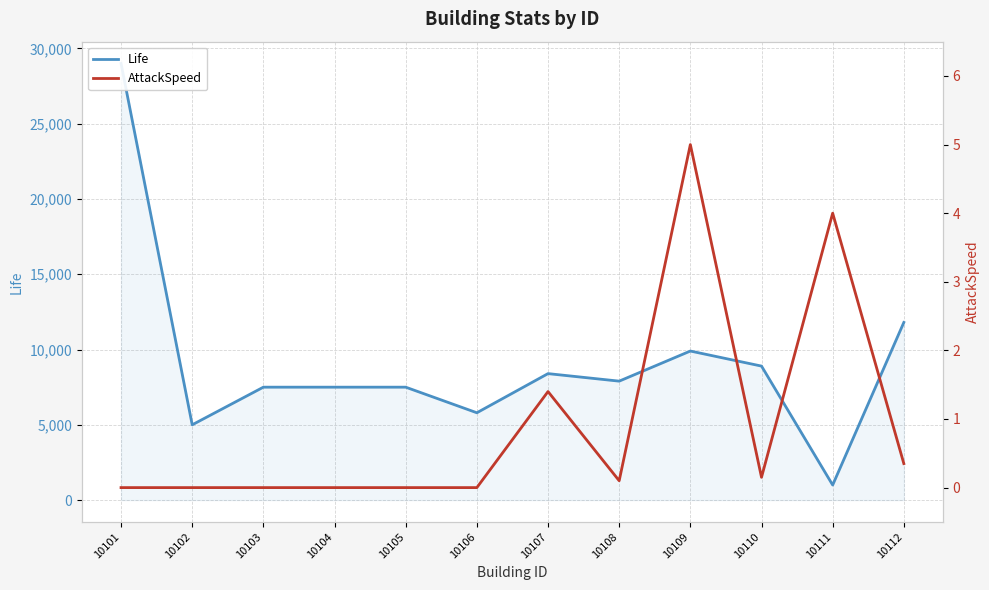

What is the total value across all series at 10111?

1004.0